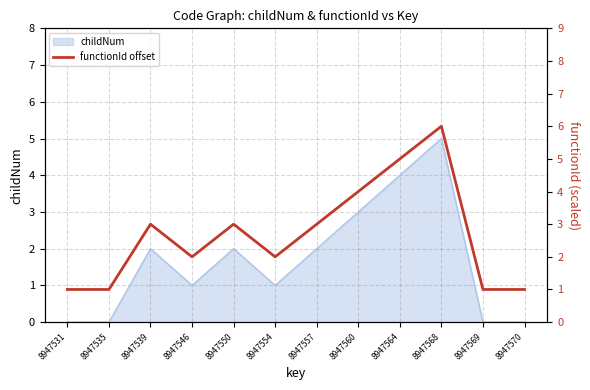

How many values exceed 3?

3